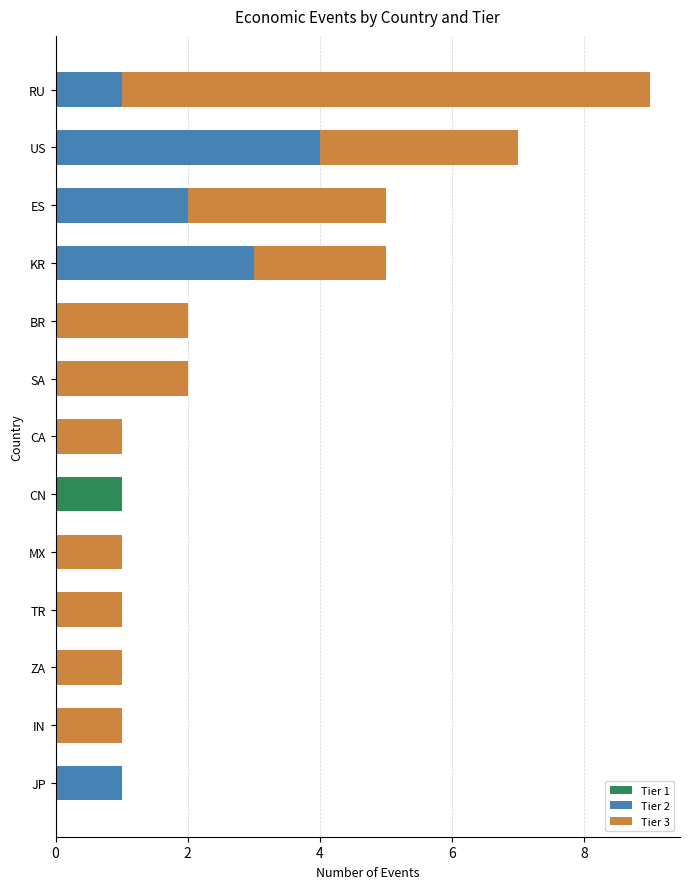

At which category is the sum across all series the highest?

RU